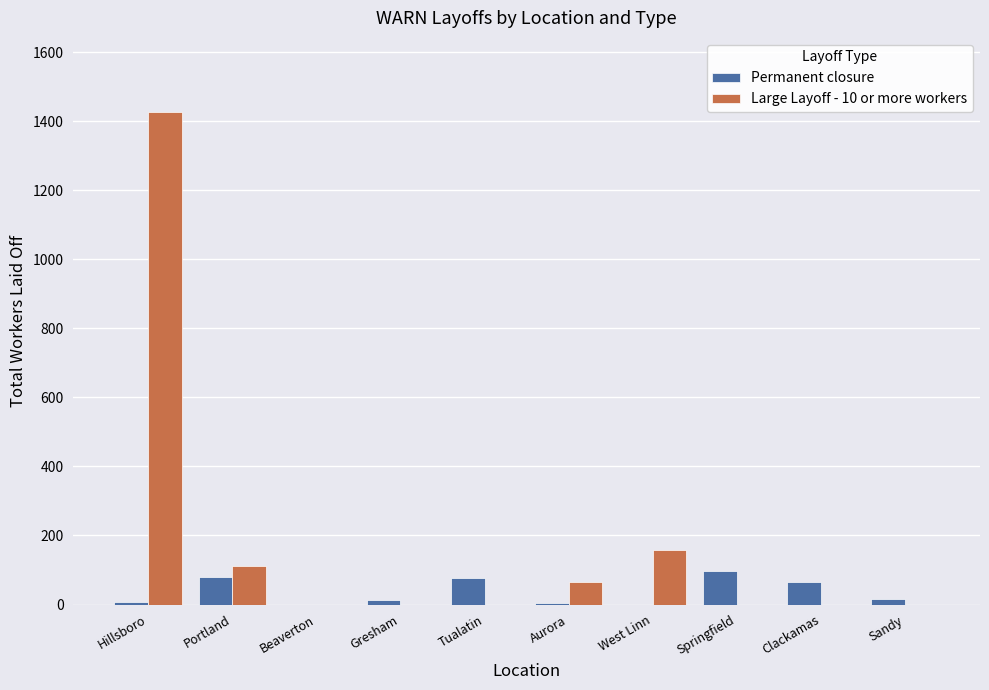

At which category is the sum across all series the highest?

Hillsboro